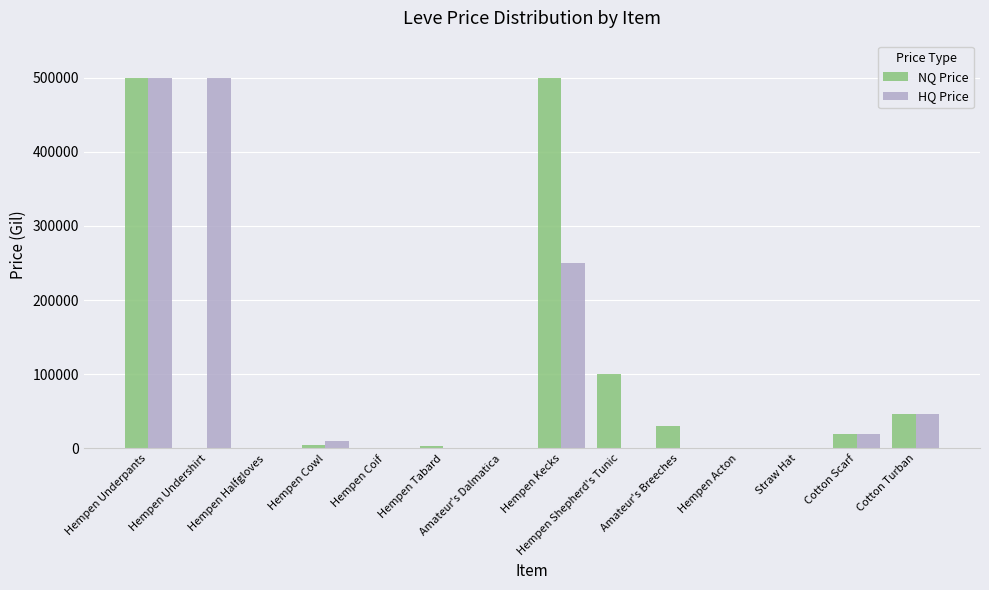

Between Hempen Underpants and Amateur's Breeches, which series saw the biggest shift?

HQ Price